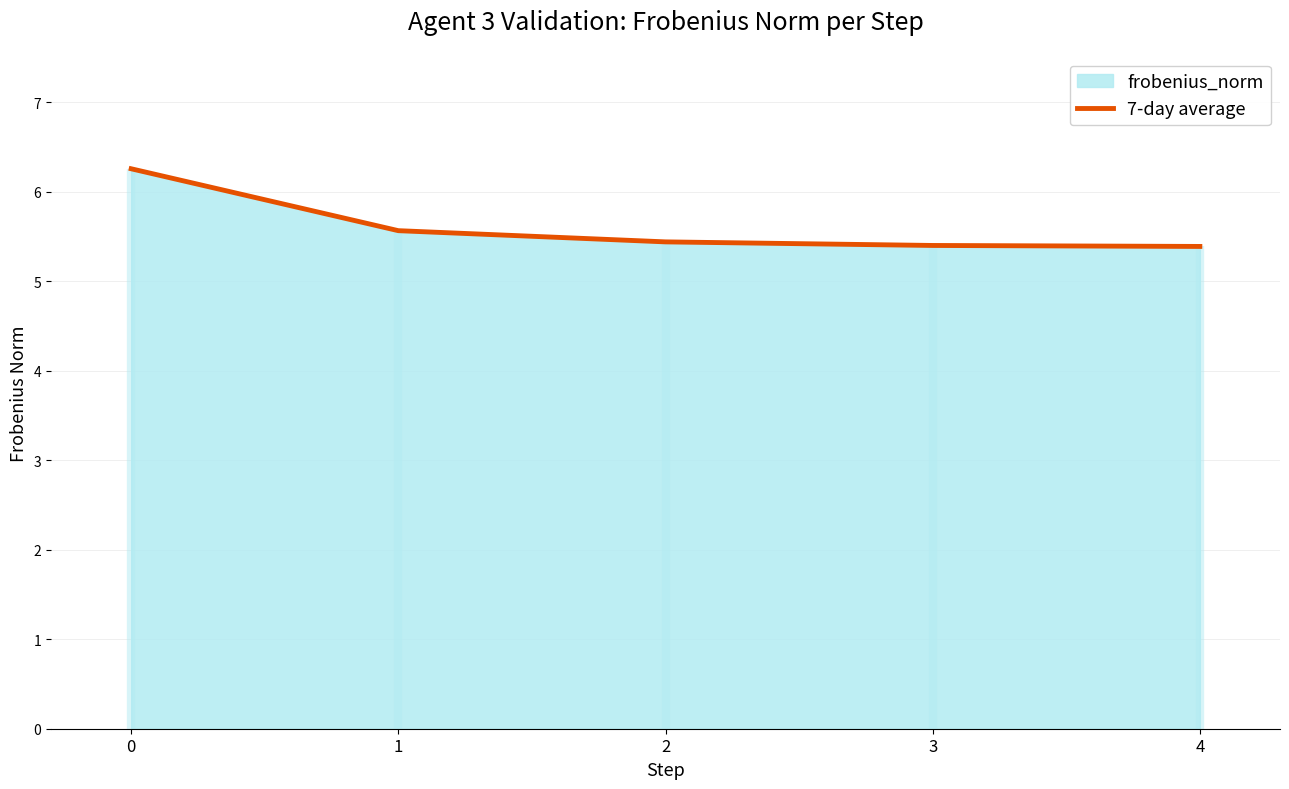

True or false: the data has more than 1 interior local peaks.

False